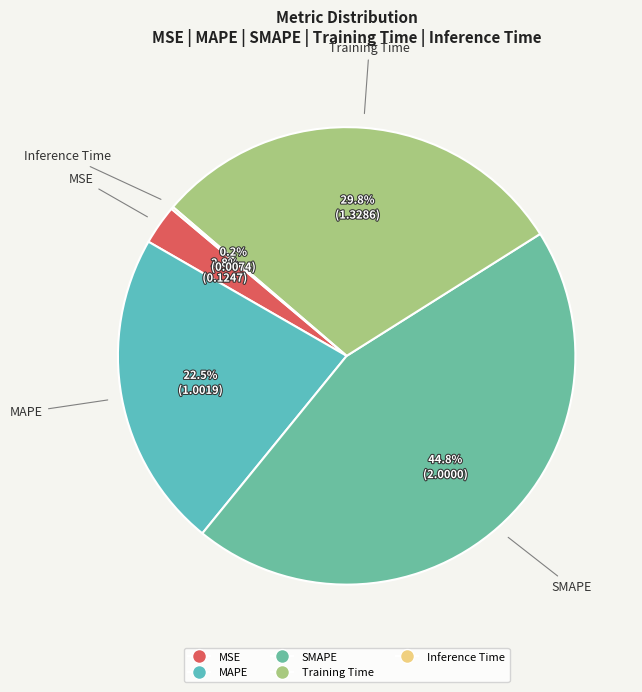

Which slice is the largest?

SMAPE